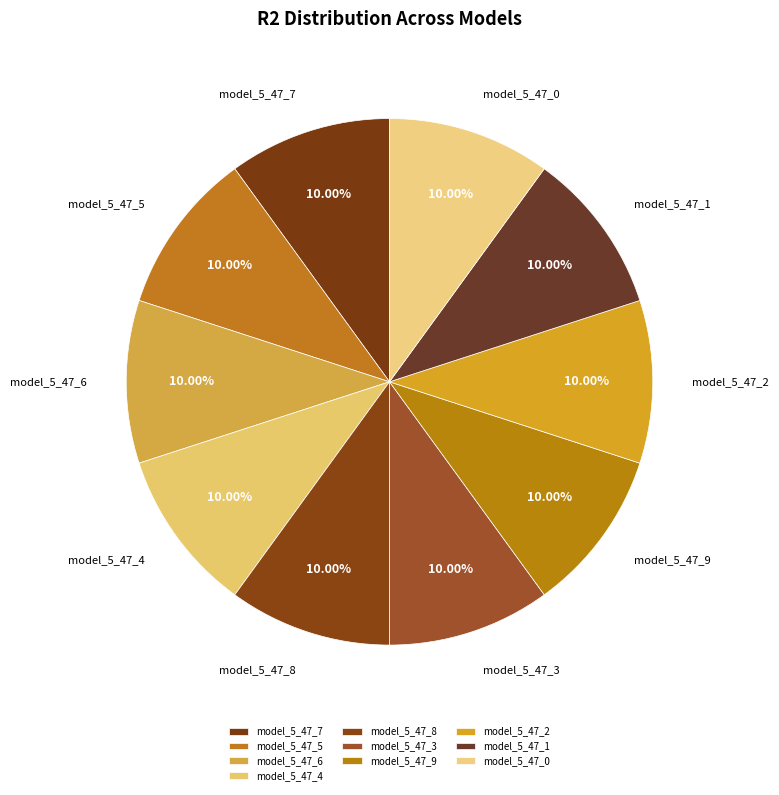

Is there a majority slice in this chart?

No